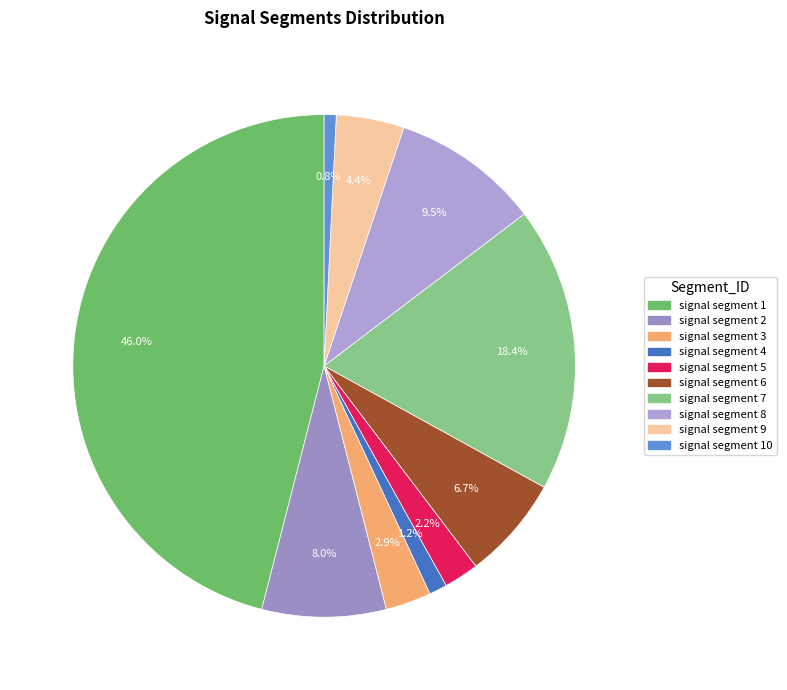

Combined, what portion of the pie is signal segment 10 and signal segment 2?

8.8%